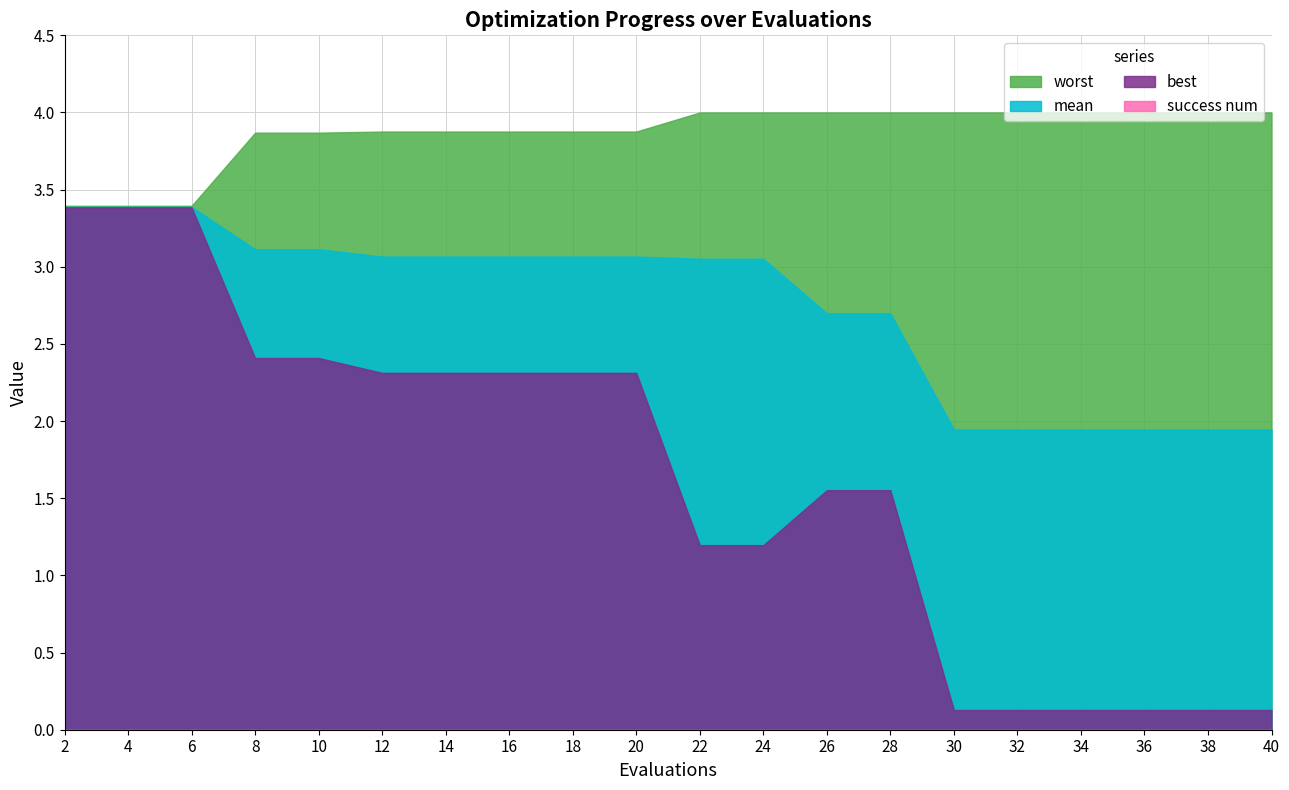

True or false: worst and mean intersect in this chart.

False